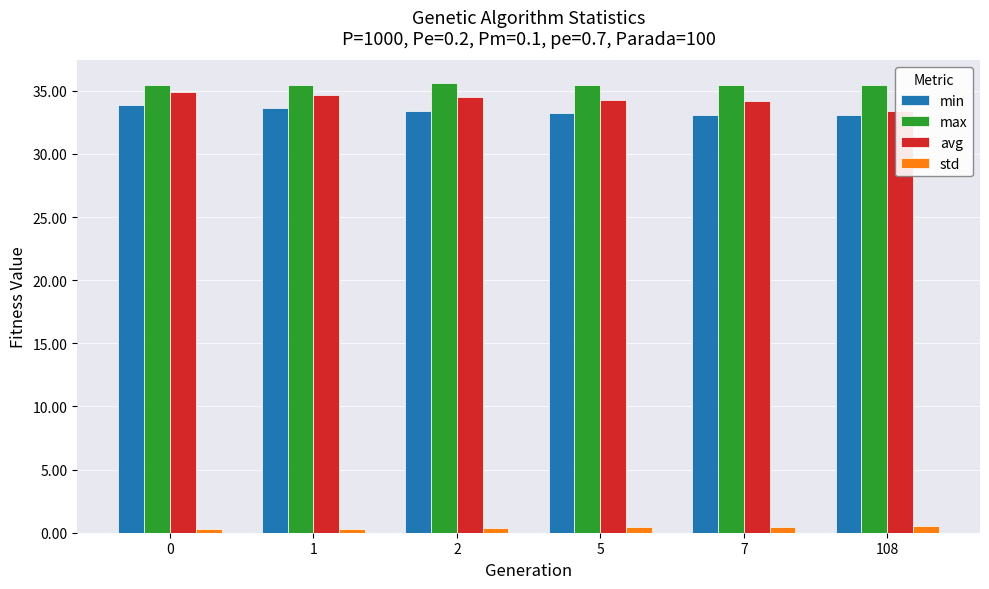

Which series changed the most between 1 and 2?

min